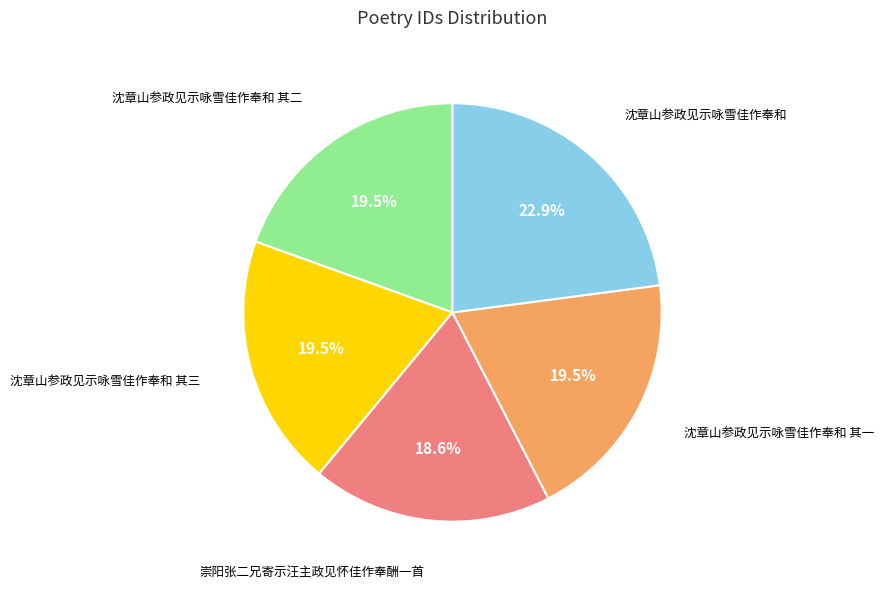

Is there any slice that represents more than half of the pie?

No